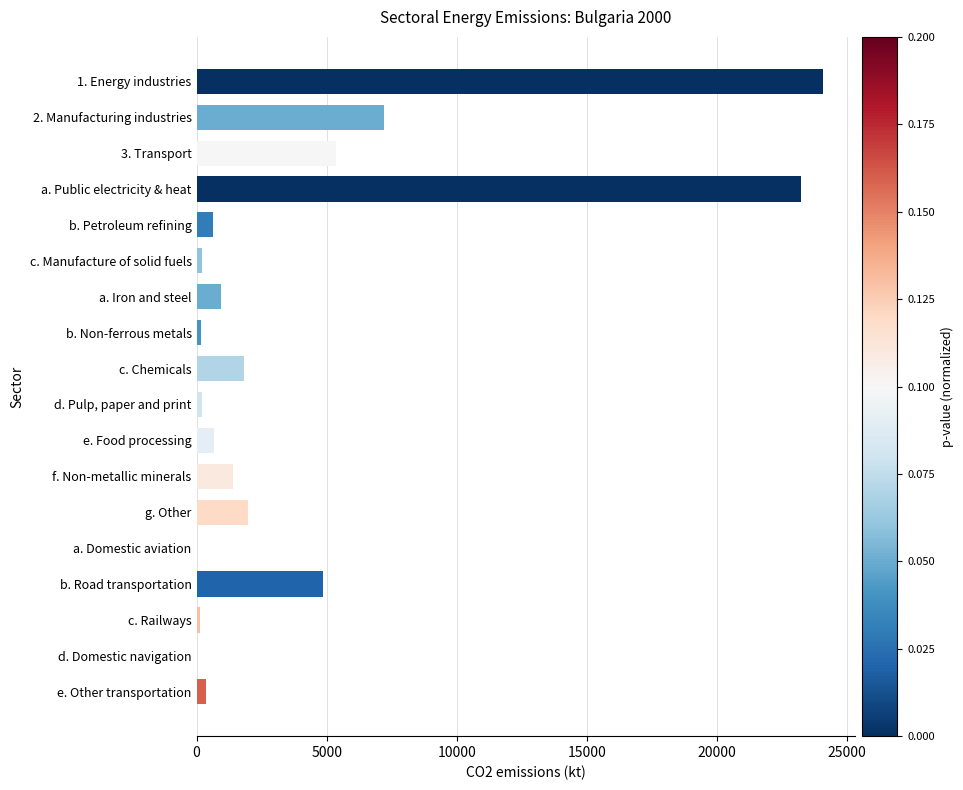

What is the change in value from 3. Transport to f. Non-metallic minerals?

-3970.5